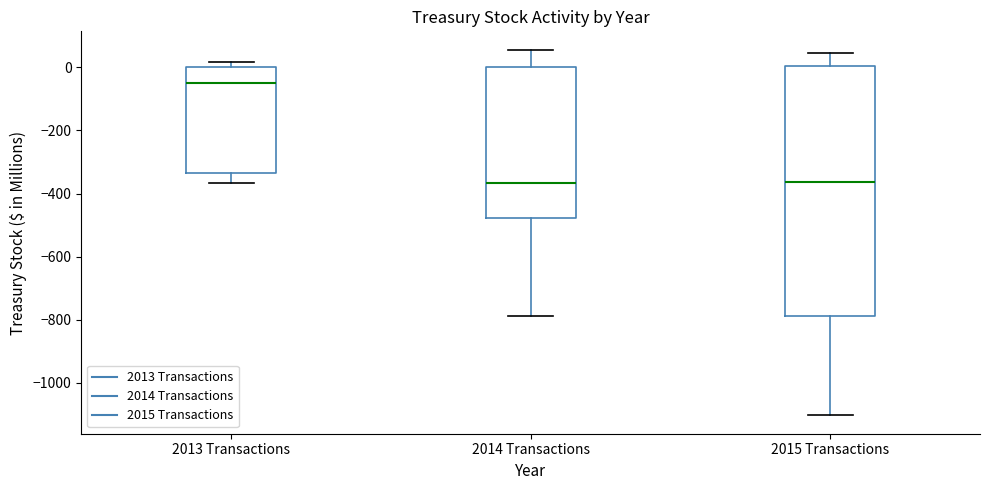

Where is the upper edge of the box for 2014 Transactions on the y-axis? The values are not printed on the chart, so give them approximately, as read against the axis.

0